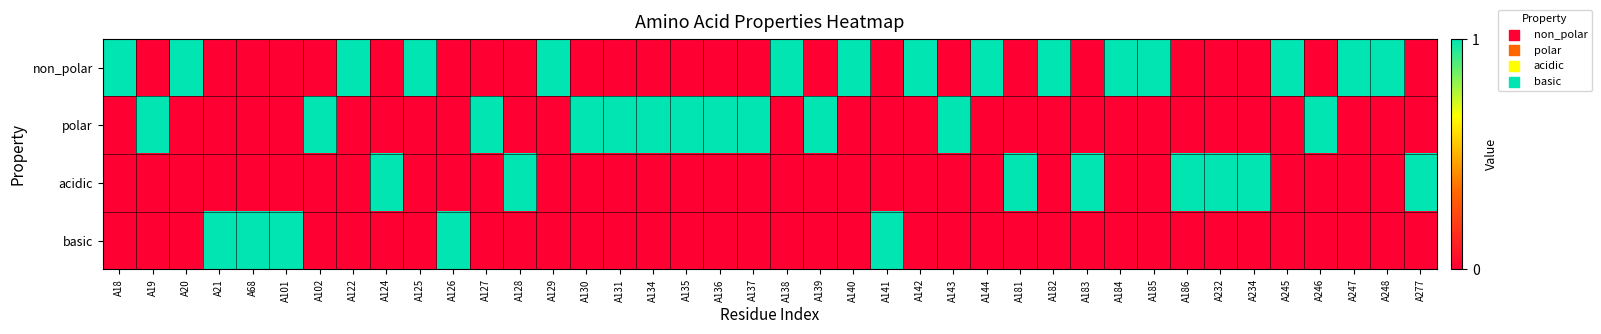

Reading right to left, extract all data points from this chart.

non_polar: A277=0	A248=1	A247=1	A246=0	A245=1	A234=0	A232=0	A186=0	A185=1	A184=1	A183=0	A182=1	A181=0	A144=1	A143=0	A142=1	A141=0	A140=1	A139=0	A138=1	A137=0	A136=0	A135=0	A134=0	A131=0	A130=0	A129=1	A128=0	A127=0	A126=0	A125=1	A124=0	A122=1	A102=0	A101=0	A68=0	A21=0	A20=1	A19=0	A18=1
polar: A277=0	A248=0	A247=0	A246=1	A245=0	A234=0	A232=0	A186=0	A185=0	A184=0	A183=0	A182=0	A181=0	A144=0	A143=1	A142=0	A141=0	A140=0	A139=1	A138=0	A137=1	A136=1	A135=1	A134=1	A131=1	A130=1	A129=0	A128=0	A127=1	A126=0	A125=0	A124=0	A122=0	A102=1	A101=0	A68=0	A21=0	A20=0	A19=1	A18=0
acidic: A277=1	A248=0	A247=0	A246=0	A245=0	A234=1	A232=1	A186=1	A185=0	A184=0	A183=1	A182=0	A181=1	A144=0	A143=0	A142=0	A141=0	A140=0	A139=0	A138=0	A137=0	A136=0	A135=0	A134=0	A131=0	A130=0	A129=0	A128=1	A127=0	A126=0	A125=0	A124=1	A122=0	A102=0	A101=0	A68=0	A21=0	A20=0	A19=0	A18=0
basic: A277=0	A248=0	A247=0	A246=0	A245=0	A234=0	A232=0	A186=0	A185=0	A184=0	A183=0	A182=0	A181=0	A144=0	A143=0	A142=0	A141=1	A140=0	A139=0	A138=0	A137=0	A136=0	A135=0	A134=0	A131=0	A130=0	A129=0	A128=0	A127=0	A126=1	A125=0	A124=0	A122=0	A102=0	A101=1	A68=1	A21=1	A20=0	A19=0	A18=0